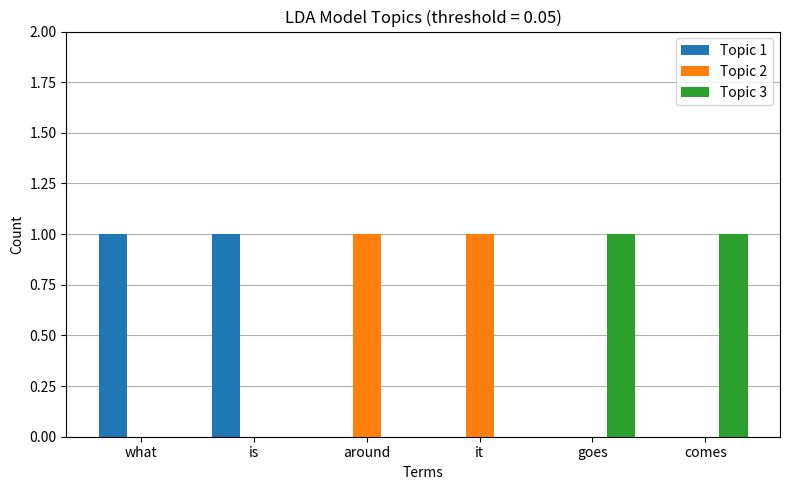

Reading right to left, extract all data points from this chart.

Topic 1: comes=0	goes=0	it=0	around=0	is=1	what=1
Topic 2: comes=0	goes=0	it=1	around=1	is=0	what=0
Topic 3: comes=1	goes=1	it=0	around=0	is=0	what=0